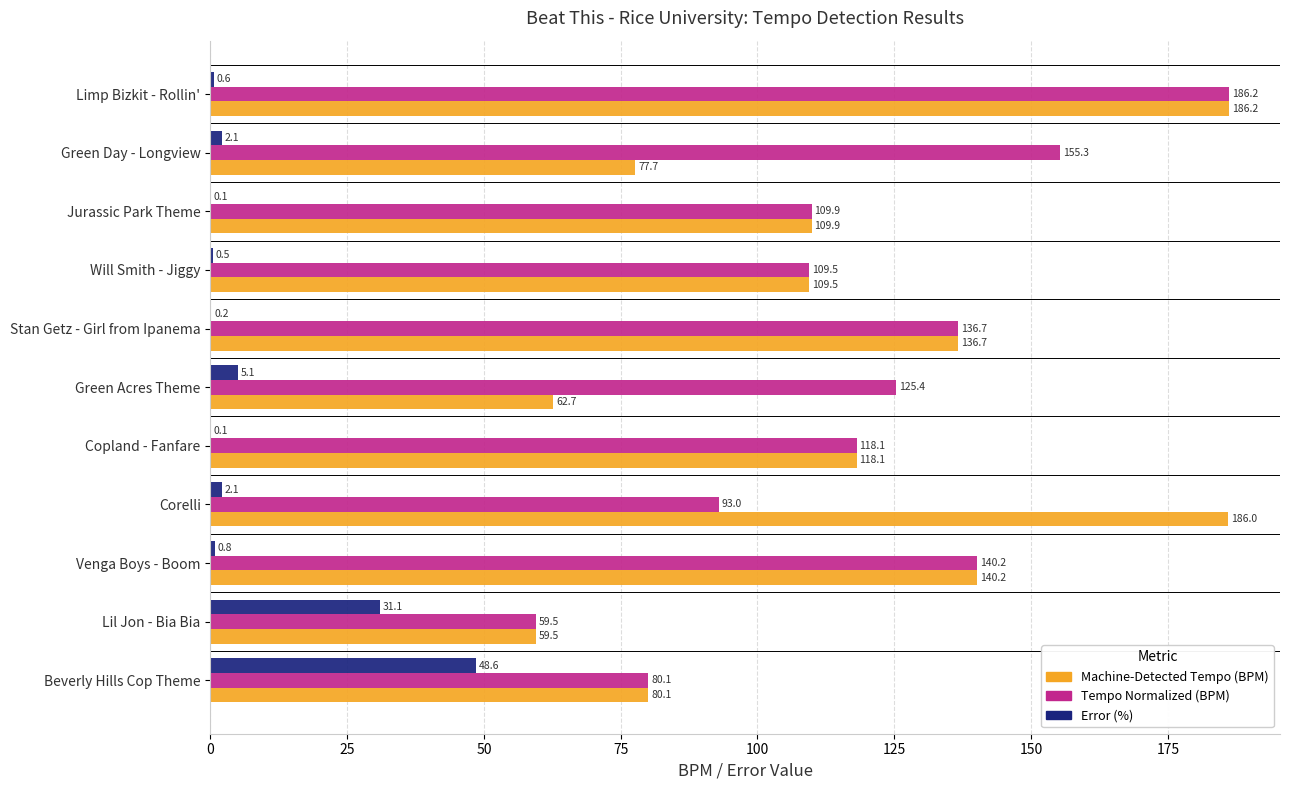

True or false: Machine-Detected Tempo (BPM) has a value of 94.9 at Lil Jon - Bia Bia.

False